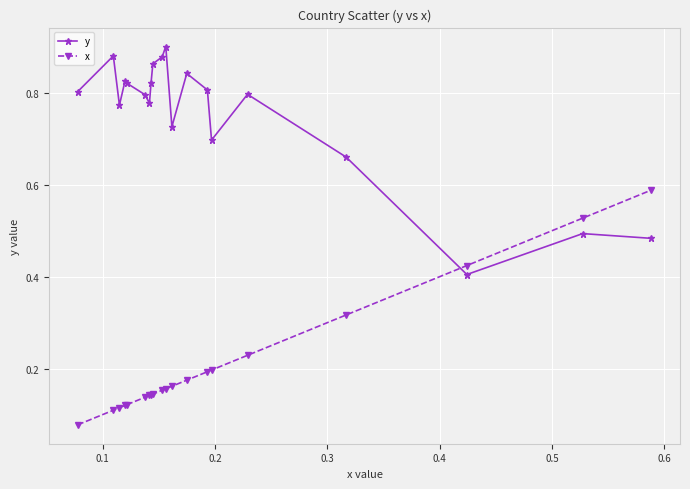

True or false: x and y intersect in this chart.

True